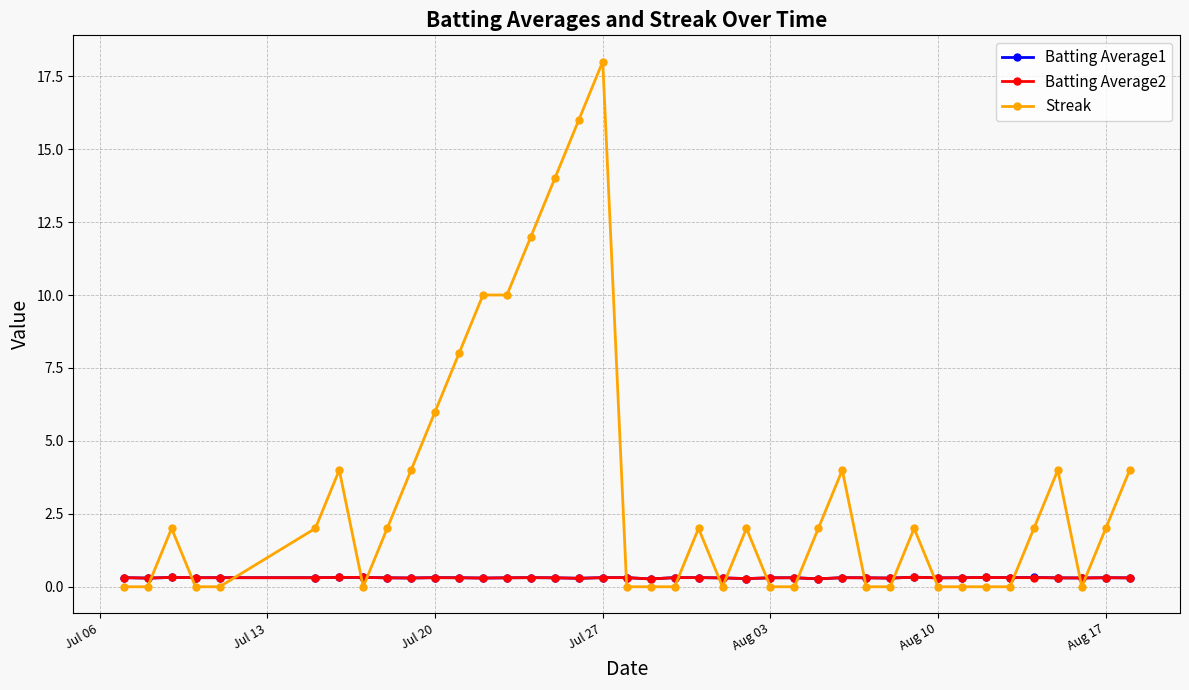

What is the sum of all Batting Average1 values?

12.3